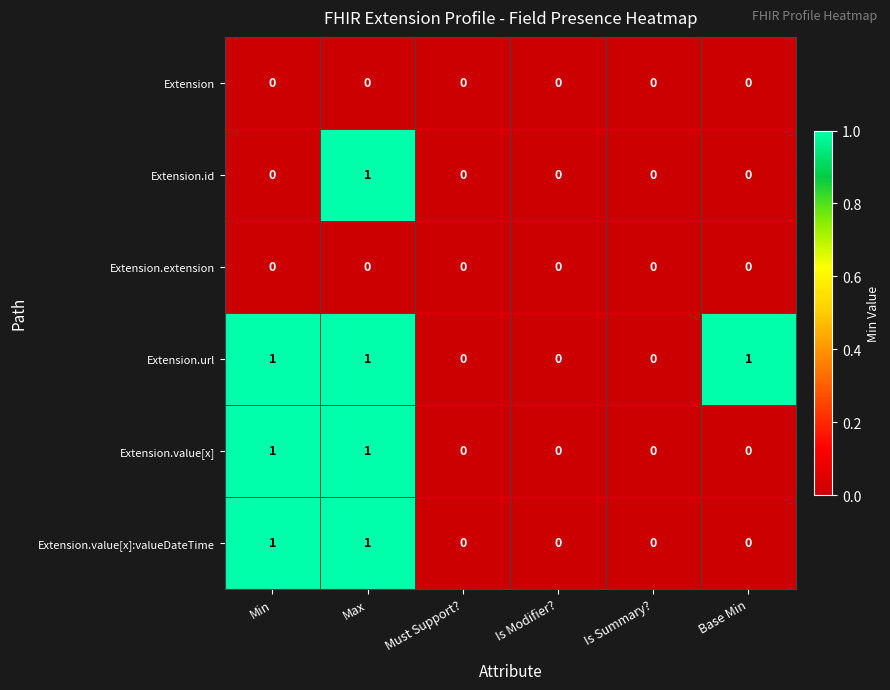

Count the Extension.value[x]:valueDateTime values in the range 0 to 1.

6